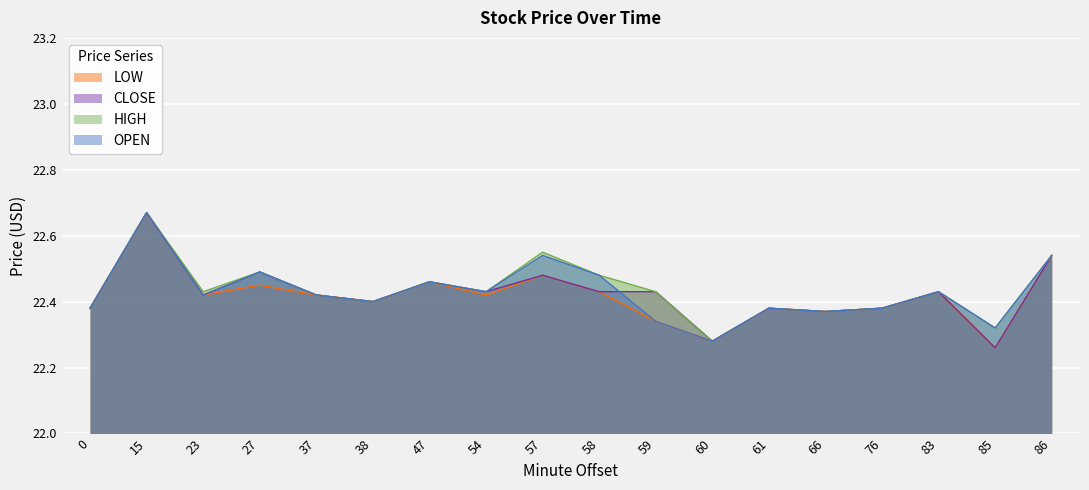

What is the spread (max minus min) of values at 57?

0.1